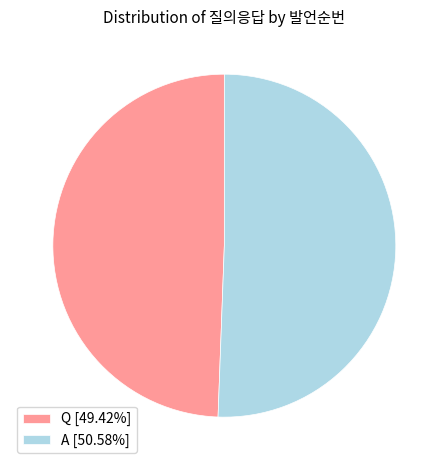

How many segments does this pie chart have?

2